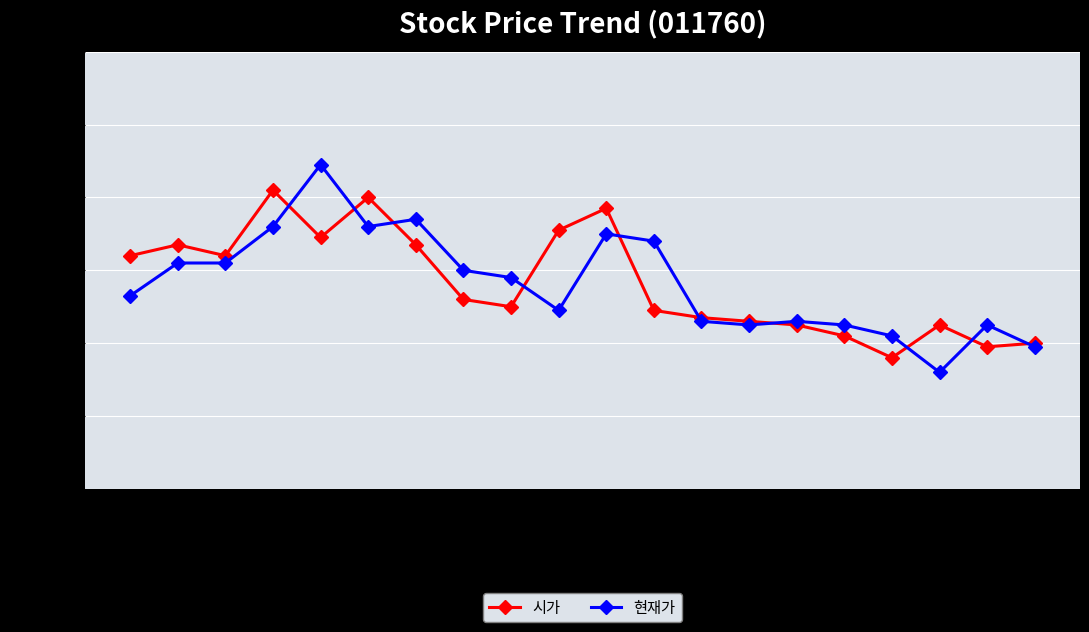

True or false: 현재가 has more than 2 interior local peaks.

True